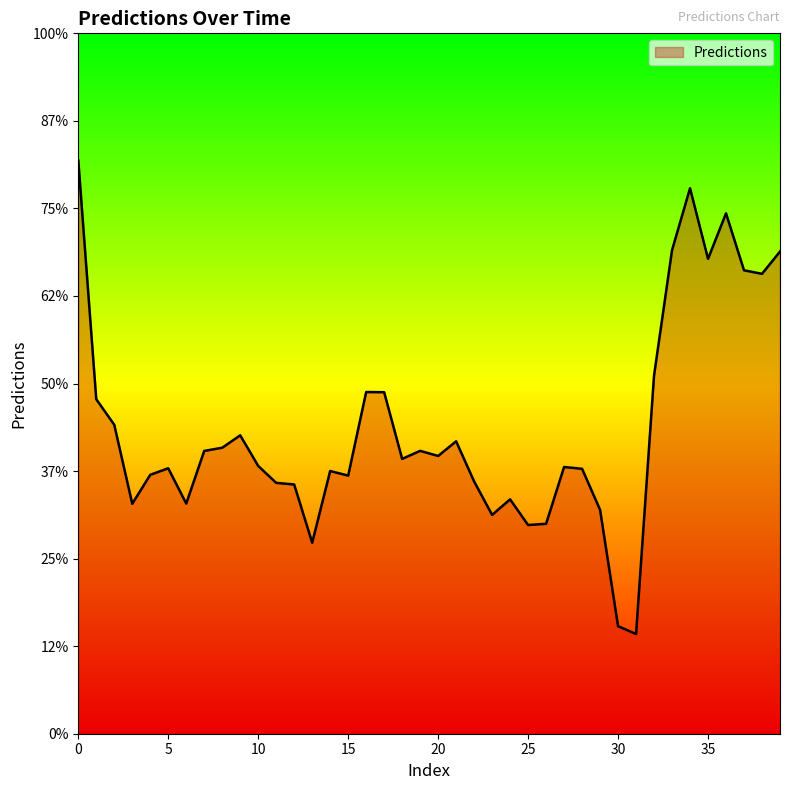

Does the chart display data point markers on the line(s)?

No